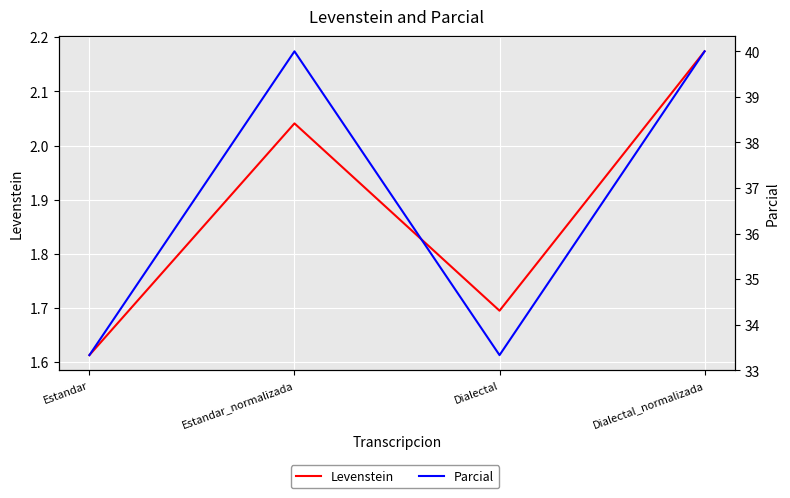

Which series changed the most between Estandar and Estandar_normalizada?

Parcial